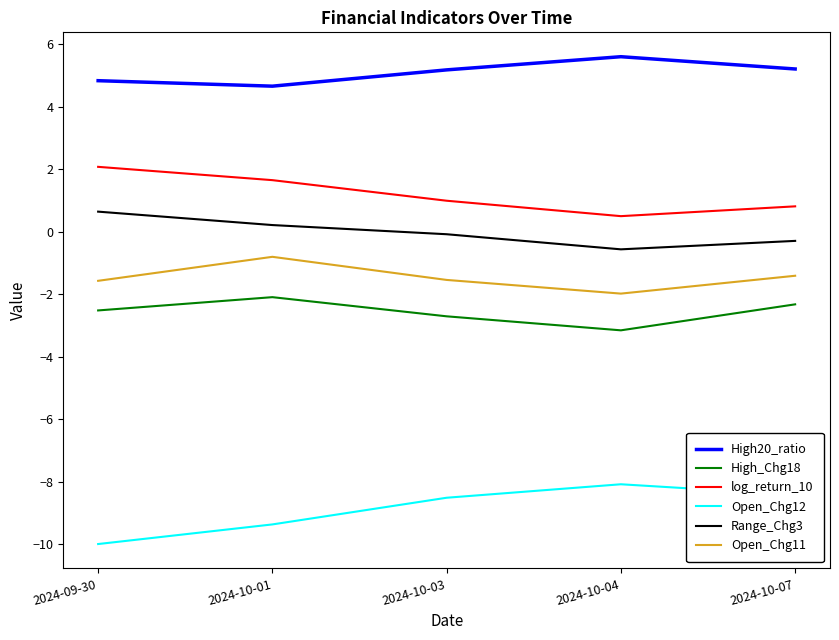

Which series has the largest total across all categories?

High20_ratio